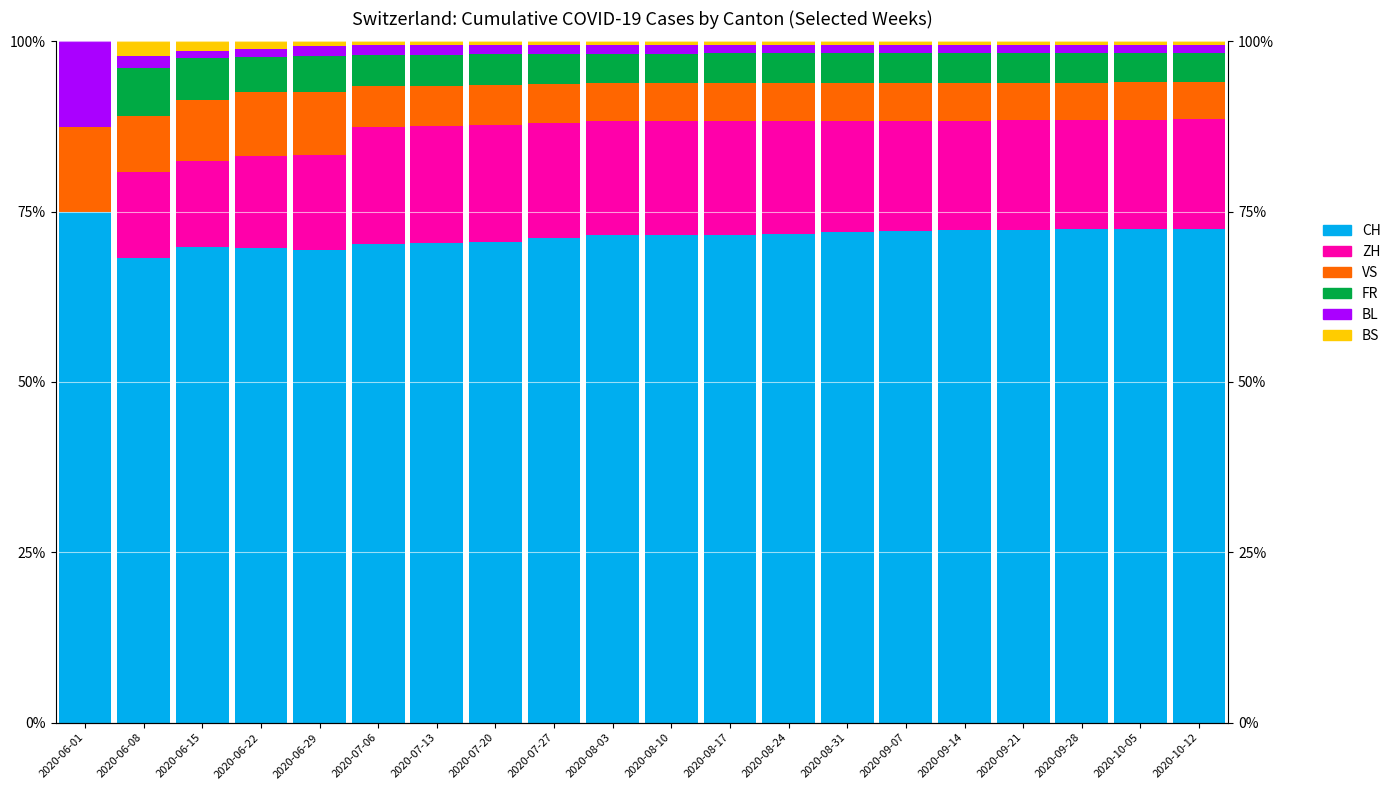

How many distinct data groups are displayed?

6